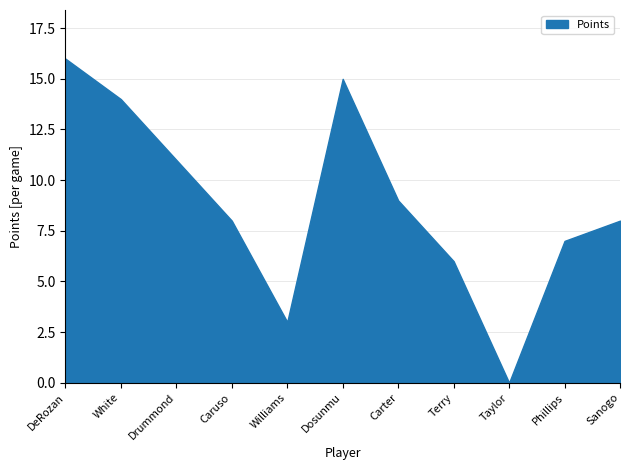

Is it true that the value at Caruso is 5?

False